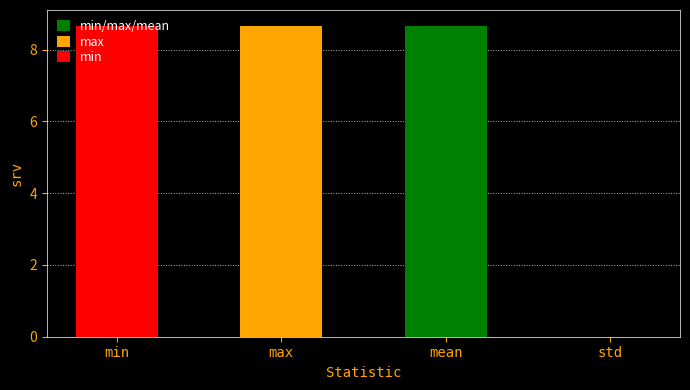

What is the average value?

6.5